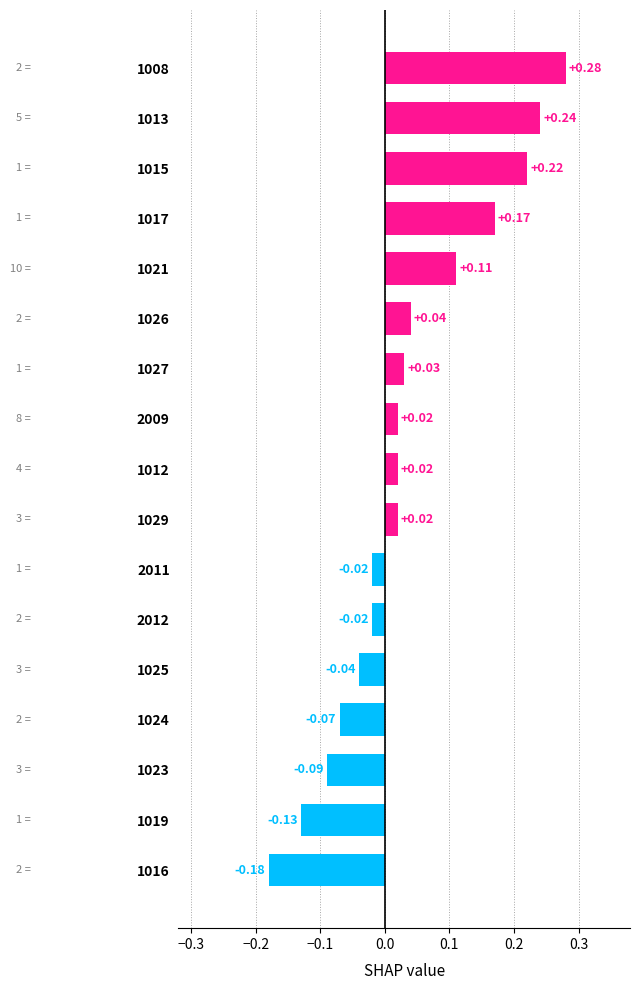

What is the difference between the second highest and minimum values?

0.4